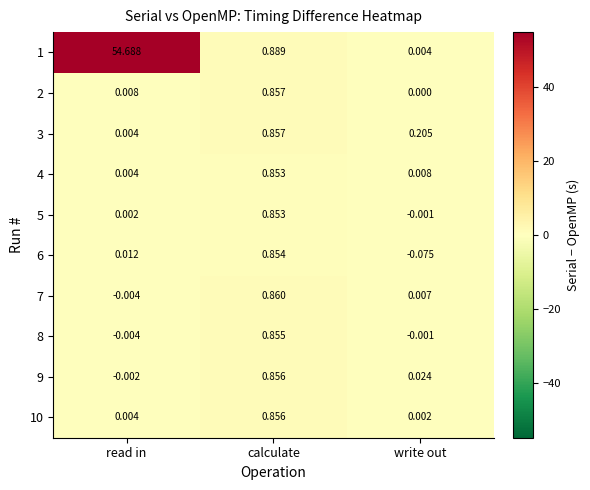

At which category is the sum across all series the highest?

read in